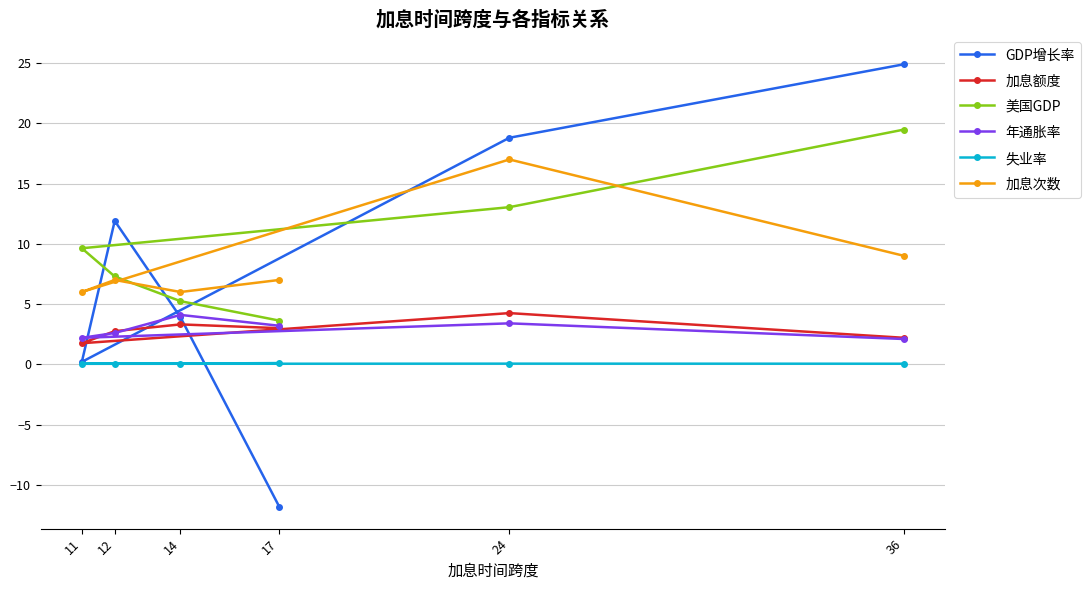

Where is the first local minimum for 加息额度?

11